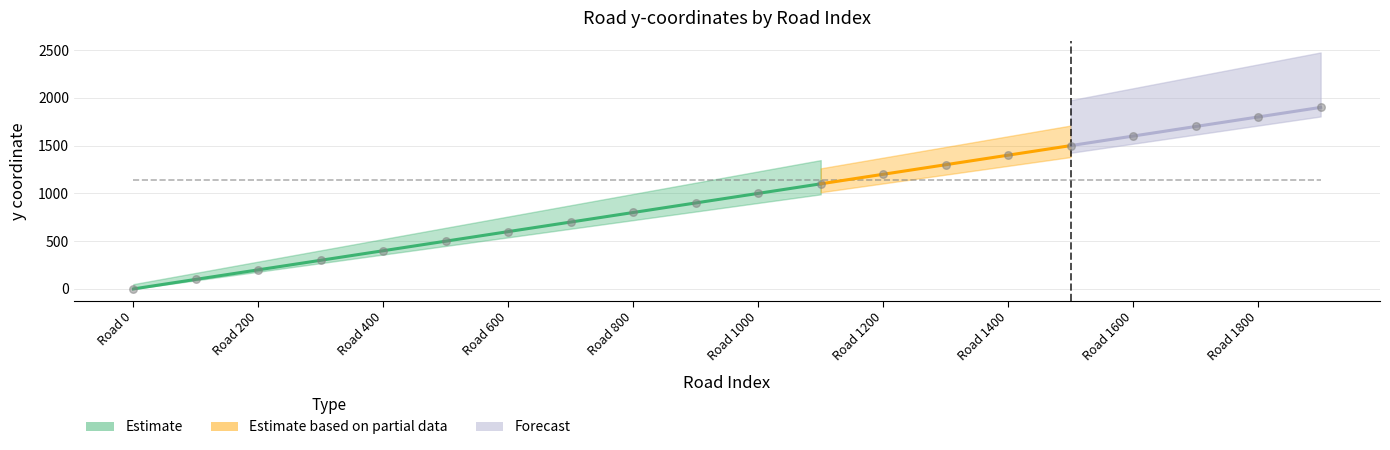

What is the change in value from 300 to 500?

+200